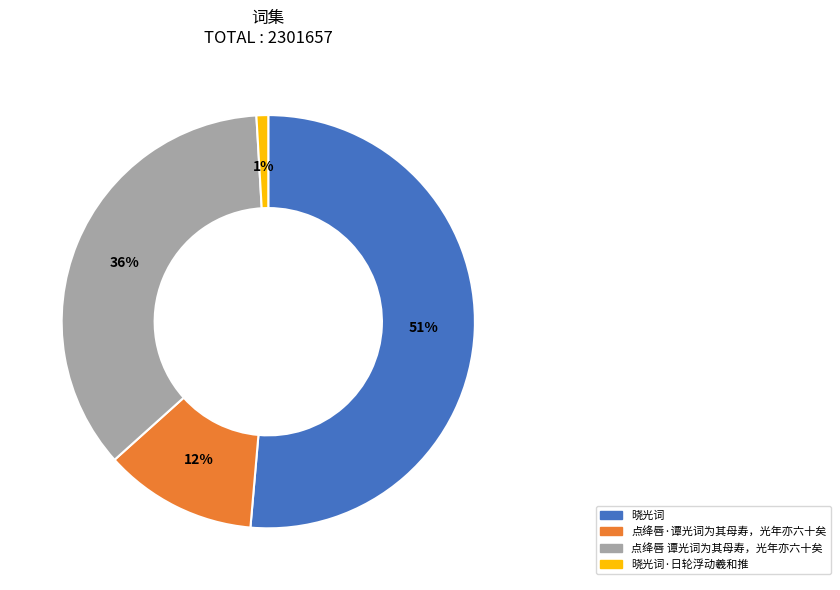

How many segments does this pie chart have?

4